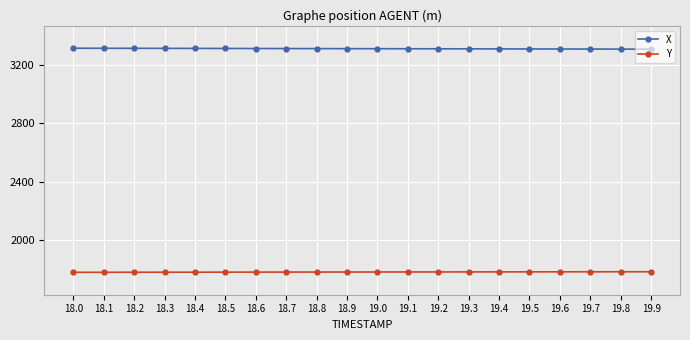

What is the spread (max minus min) of values at 19.5?

1533.9